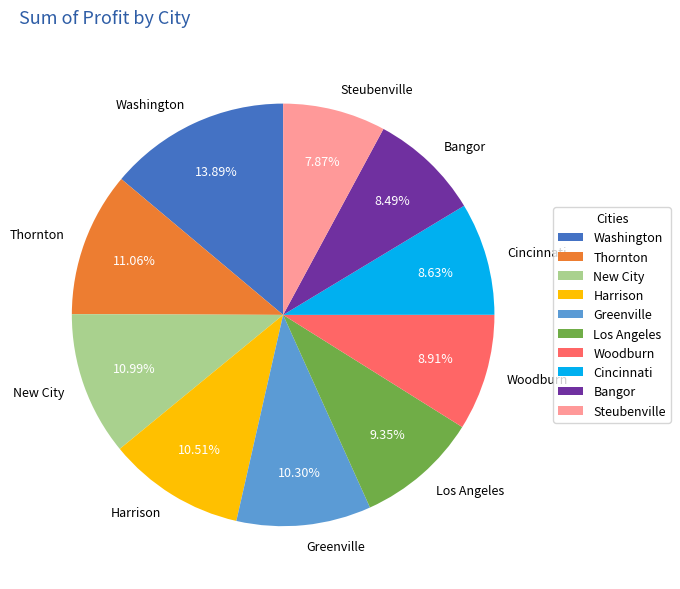

To the nearest percent, what portion does Cincinnati represent?

9%